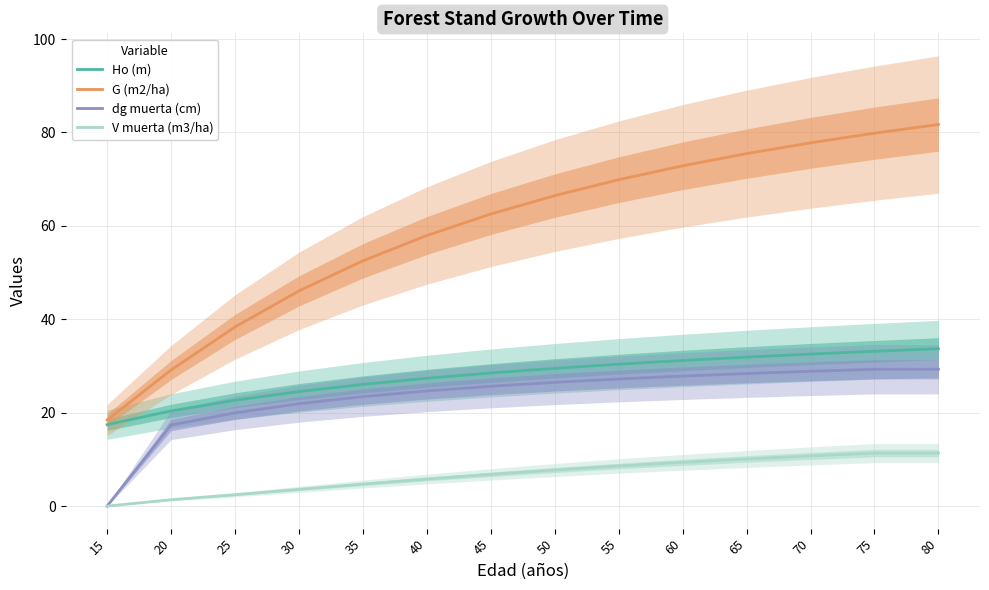

Rank the series by their maximum value, from highest to lowest.

G (m2/ha), Ho (m), dg muerta (cm), V muerta (m3/ha)